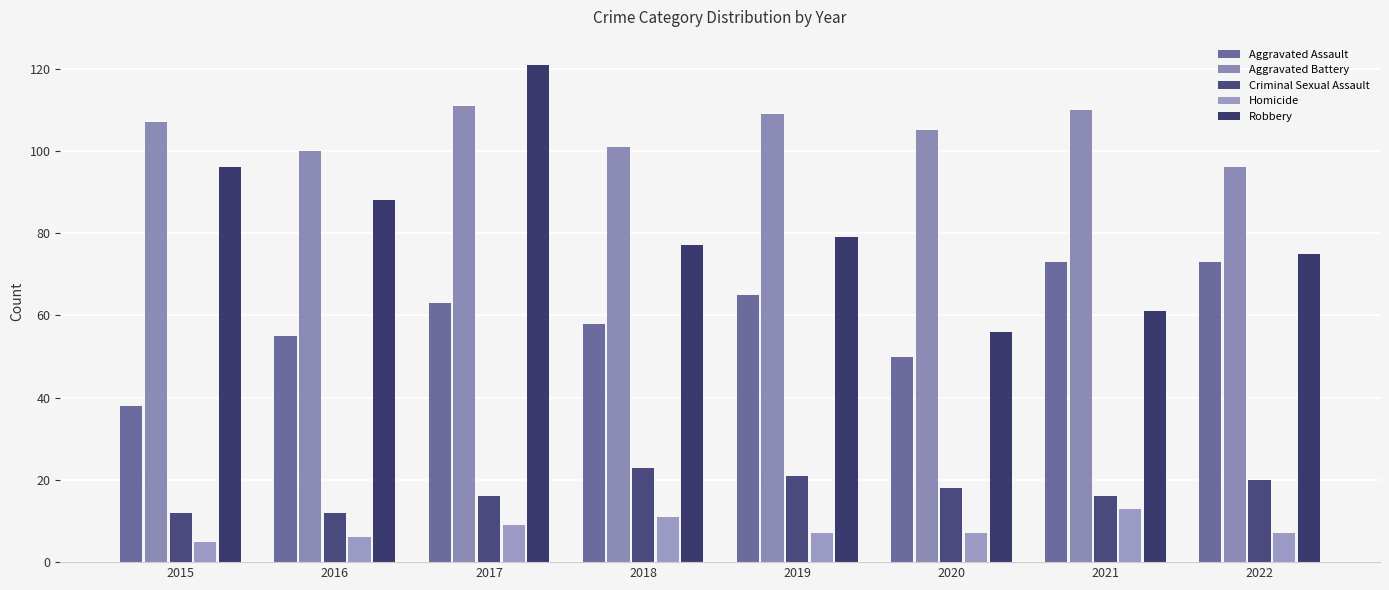

Where is Aggravated Battery nearest to the value 103?

2018